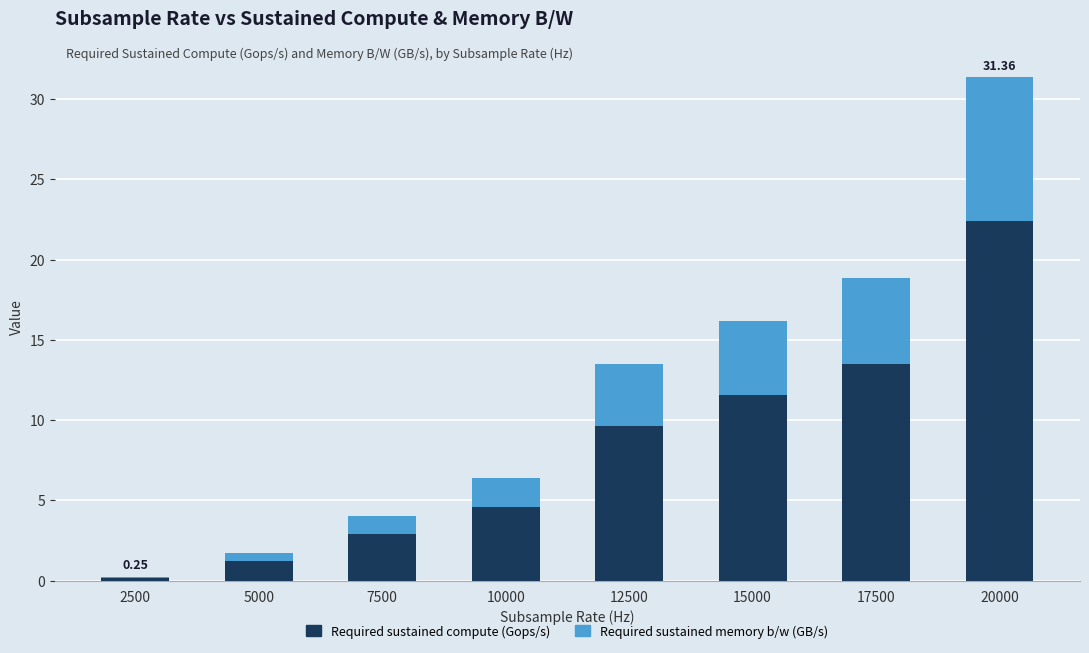

How many categories are shown in the chart?

8